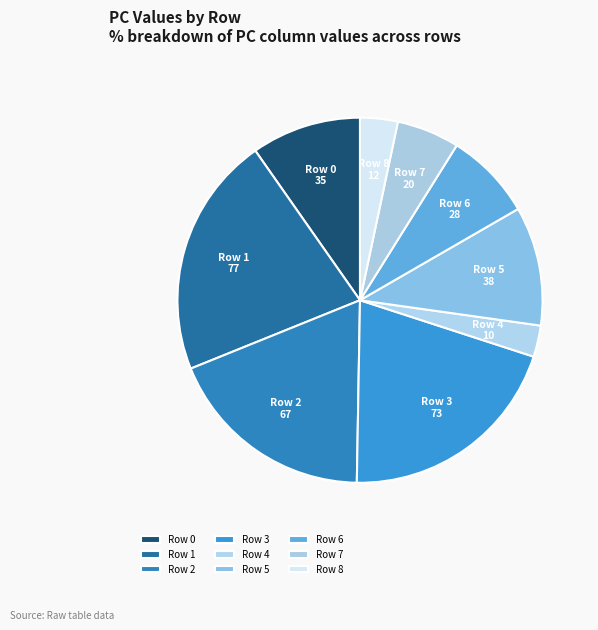

Do Row 6 and Row 7 together represent more than half of the pie?

No